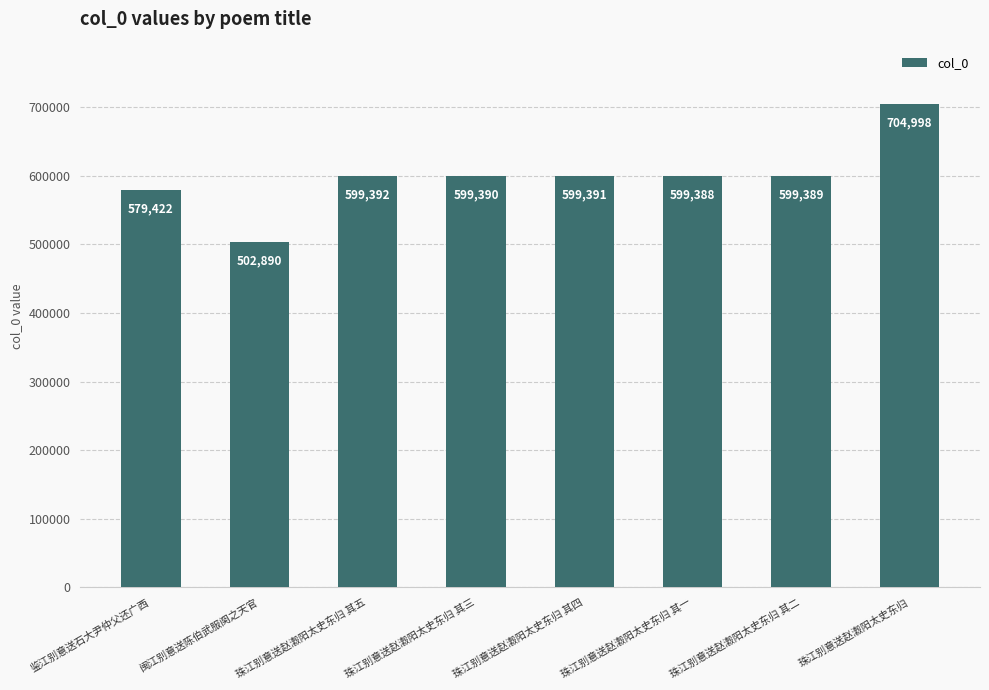

What is the change in value from 珠江别意送赵瀫阳太史东归 其三 to 珠江别意送赵瀫阳太史东归 其二?

-1